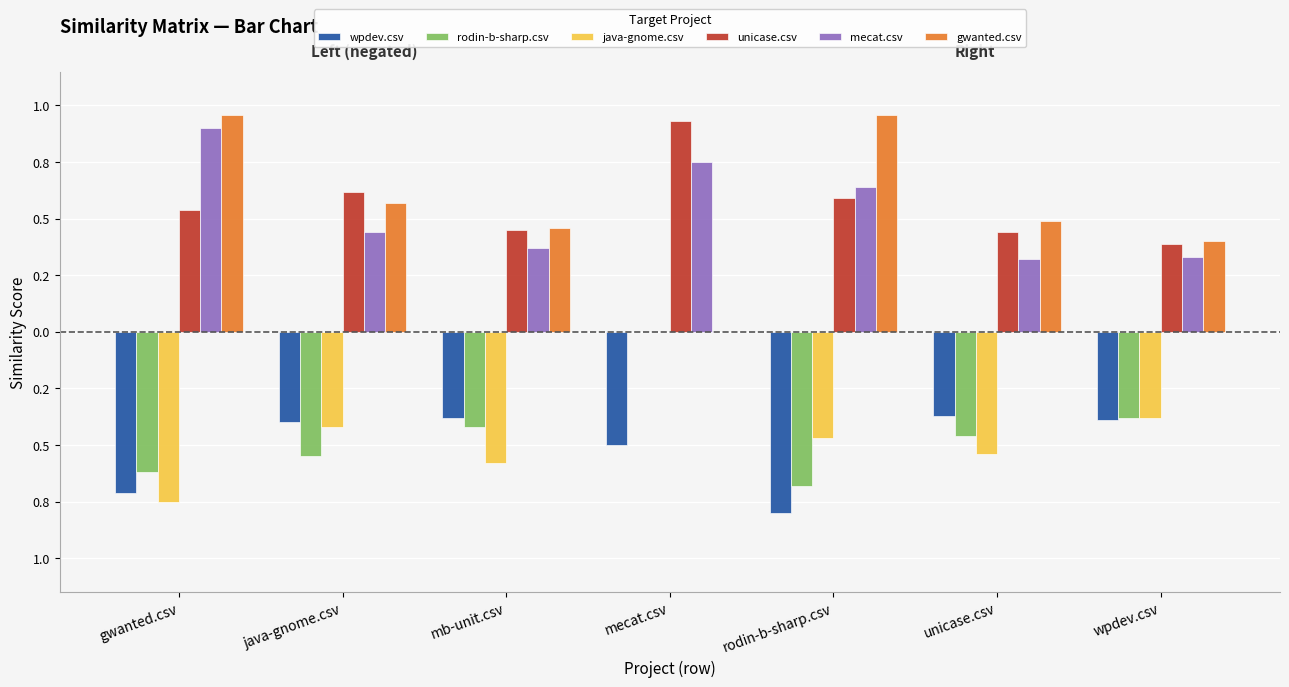

What are all the series names shown in the legend?

wpdev.csv, rodin-b-sharp.csv, java-gnome.csv, unicase.csv, mecat.csv, gwanted.csv